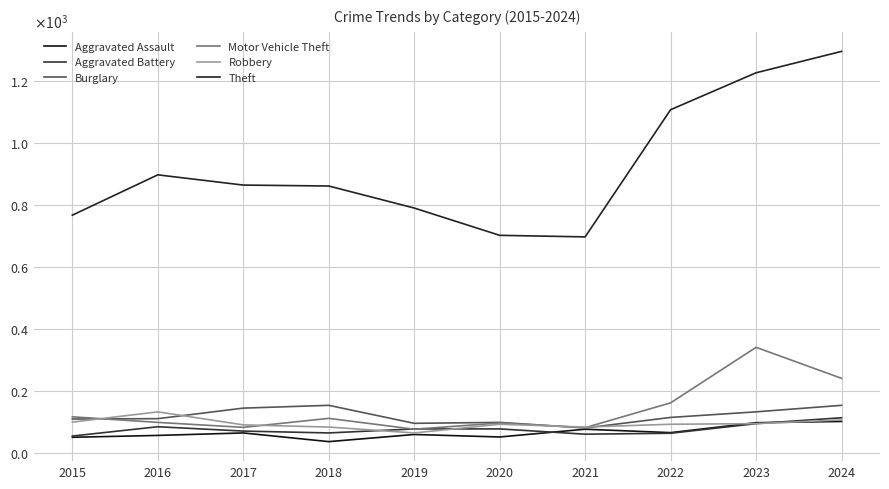

Is this an area chart (filled region under the line)?

No